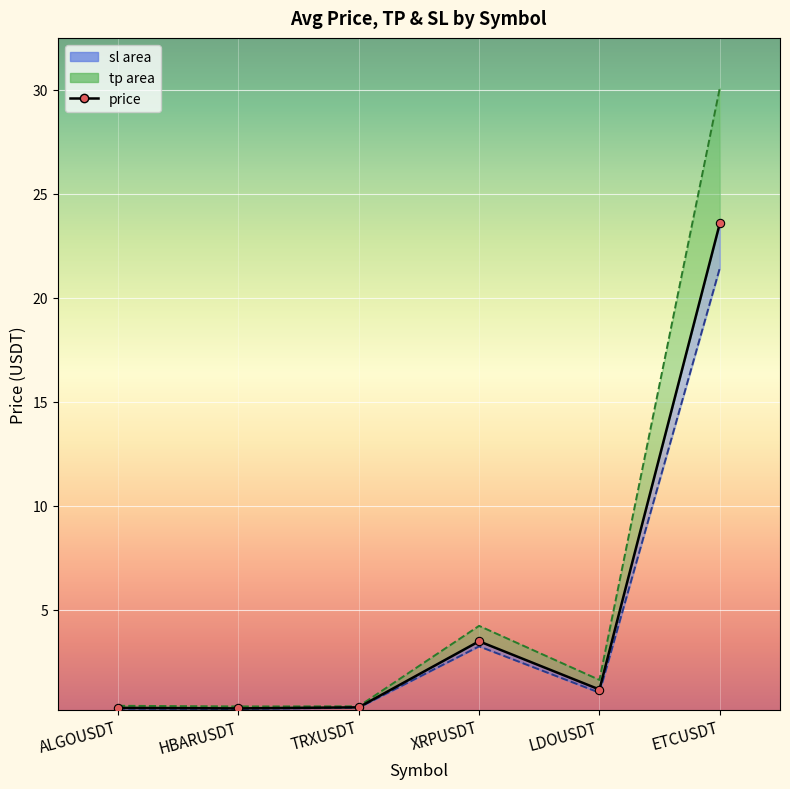

Where is the first local maximum?

XRPUSDT